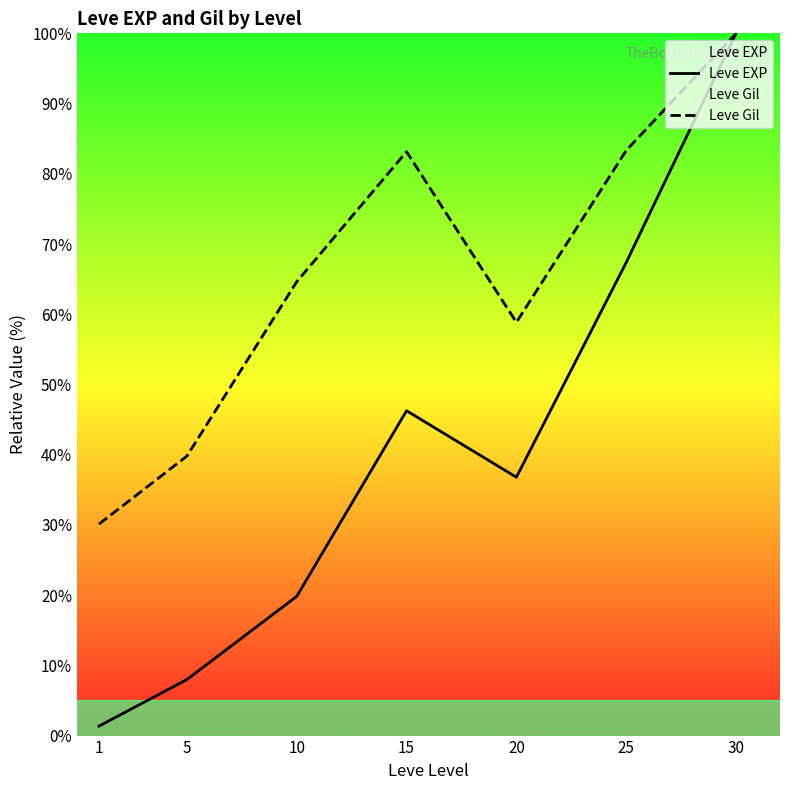

What is the difference between the maximum and minimum values in the Leve Gil series?

69.9